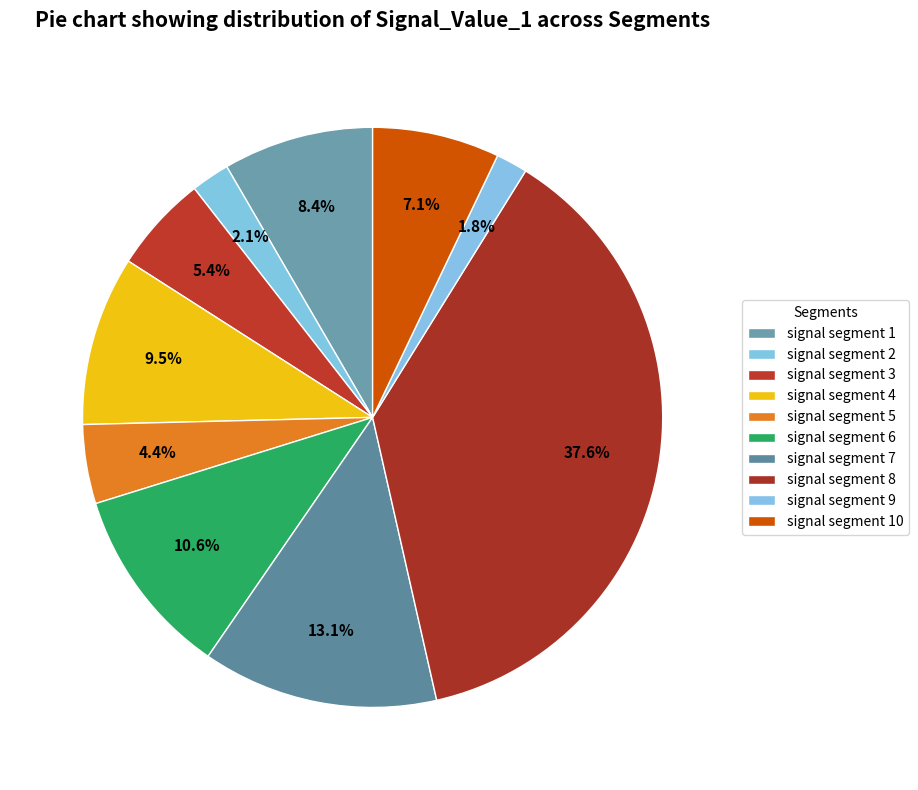

What percentage is the signal segment 5 slice, to the nearest percent?

4%